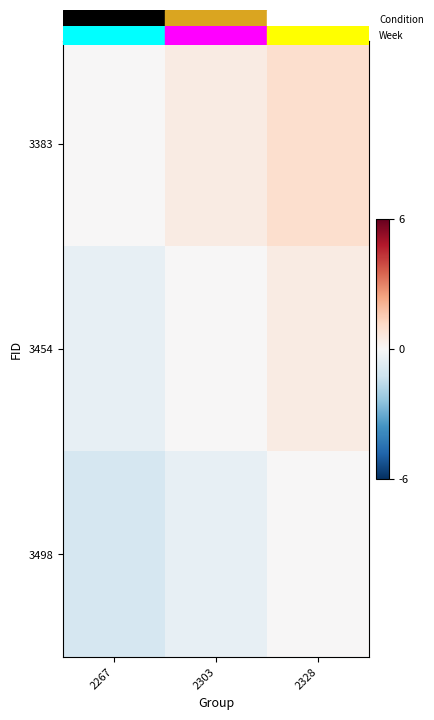

How many data points does each series have?

3